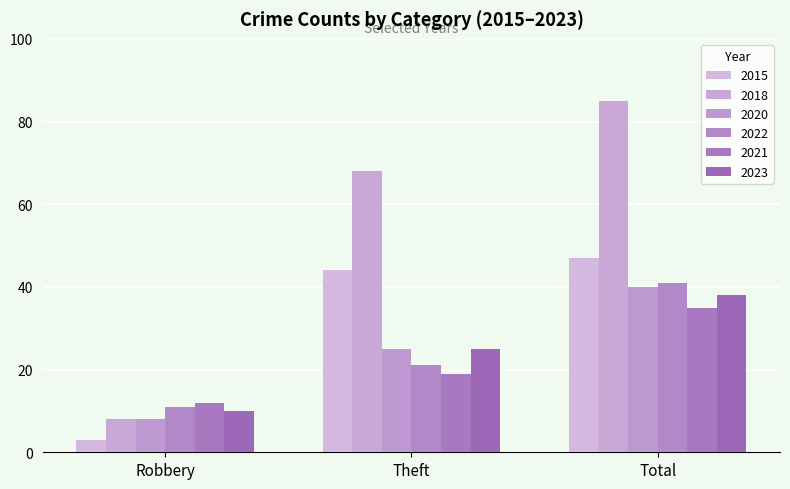

What is the total value across all series at Robbery?

52